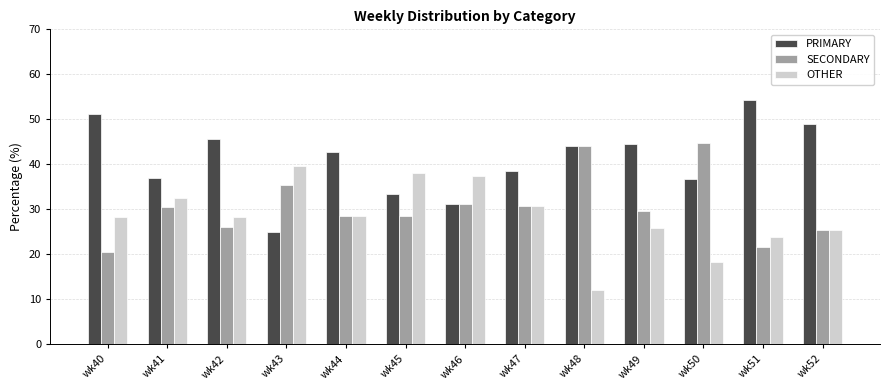

How many bars are there in total?

39